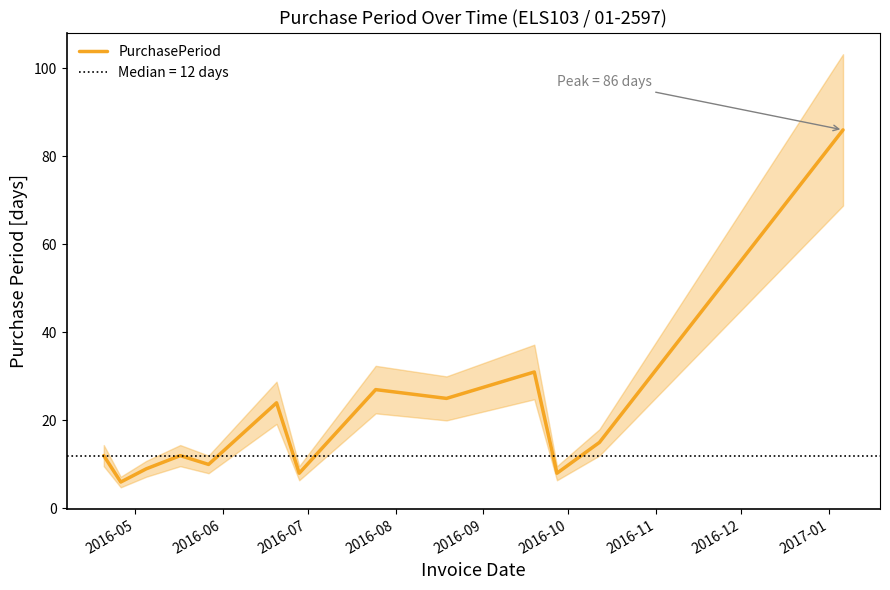

What is the value of the 6th point from the left?

24